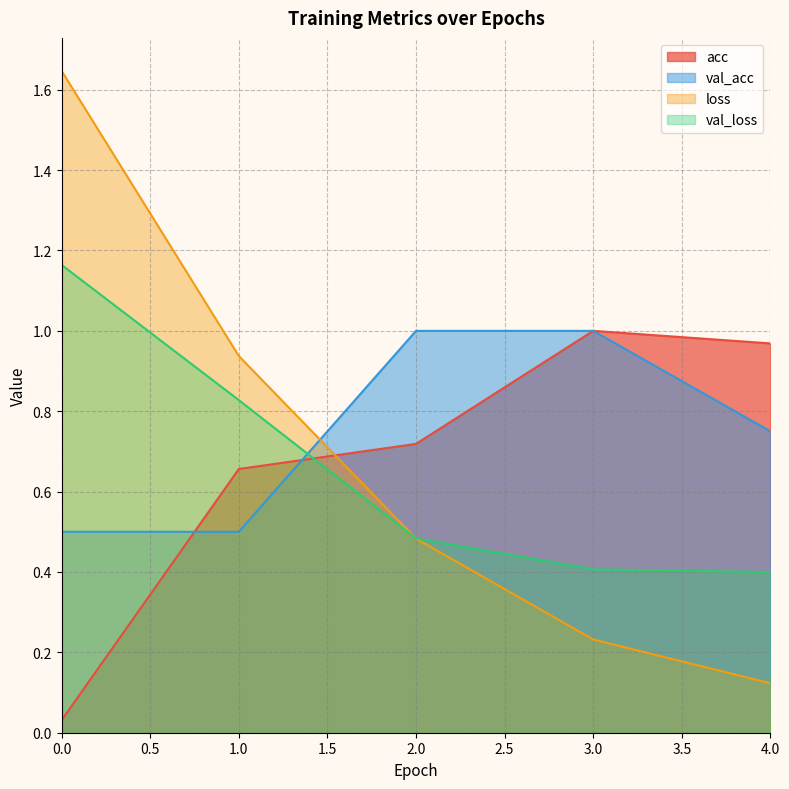

Is the value of val_acc at 4 greater than the value of val_loss at 1?

No